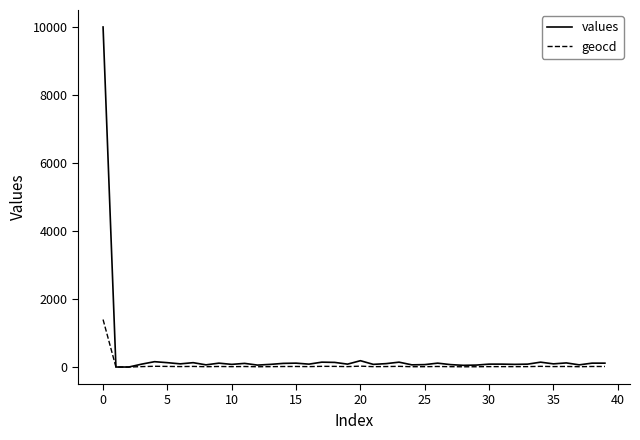

What is the maximum value for values?

10000